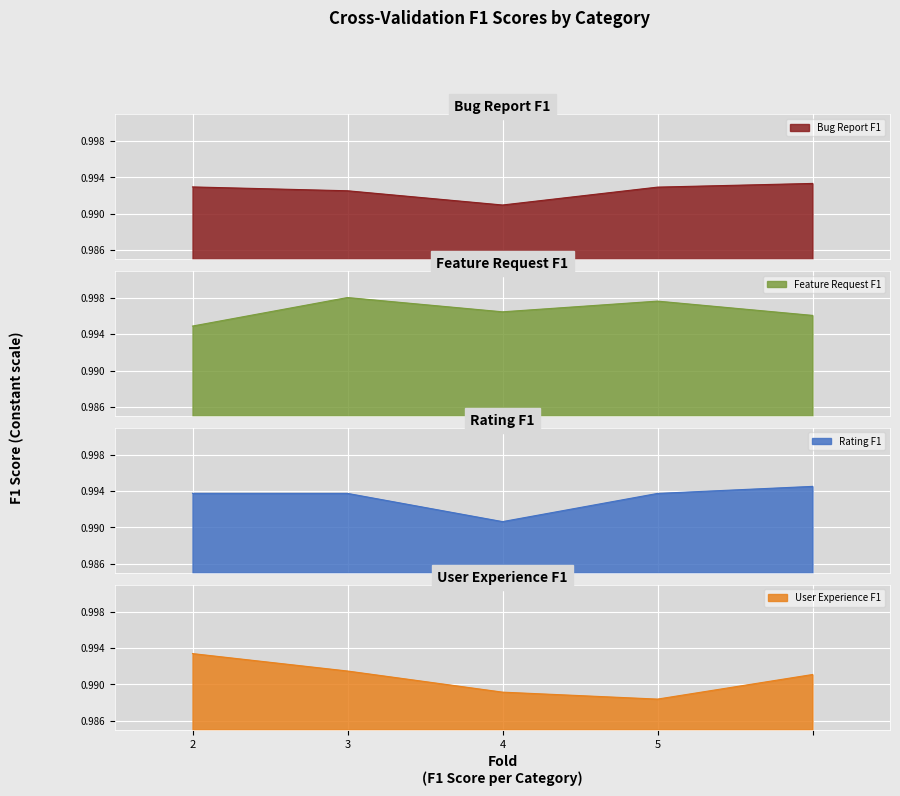

List the series in order of their peak value, lowest first.

Bug Report F1, User Experience F1, Rating F1, Feature Request F1